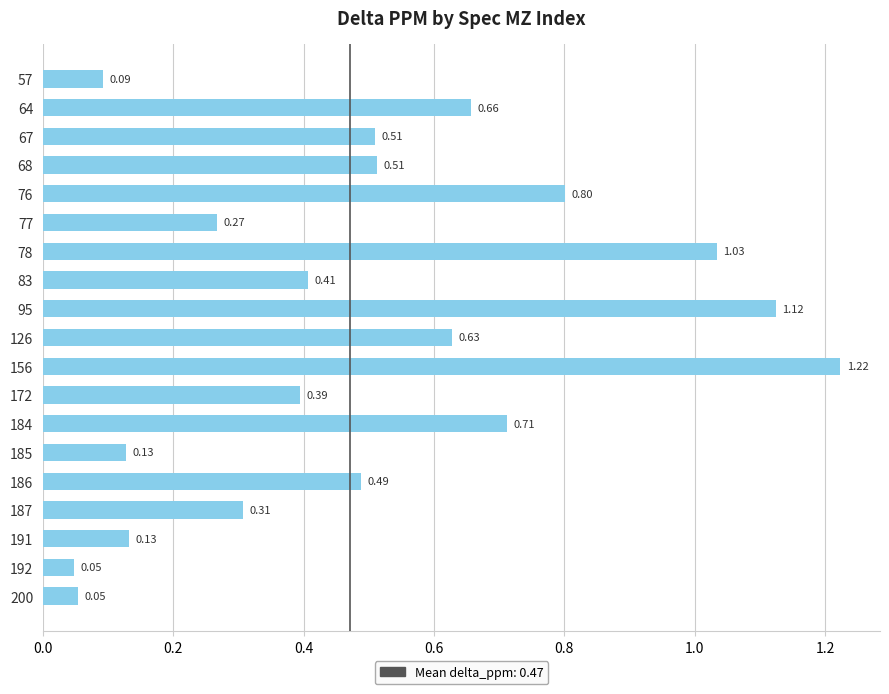

What is the sum of all values?

9.5